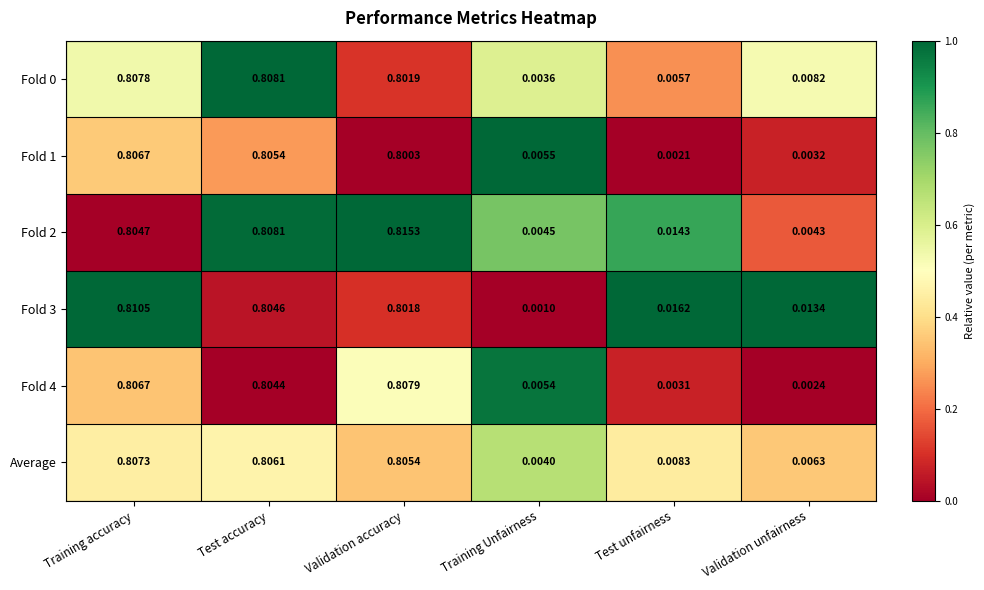

How many data points does each series have?

6